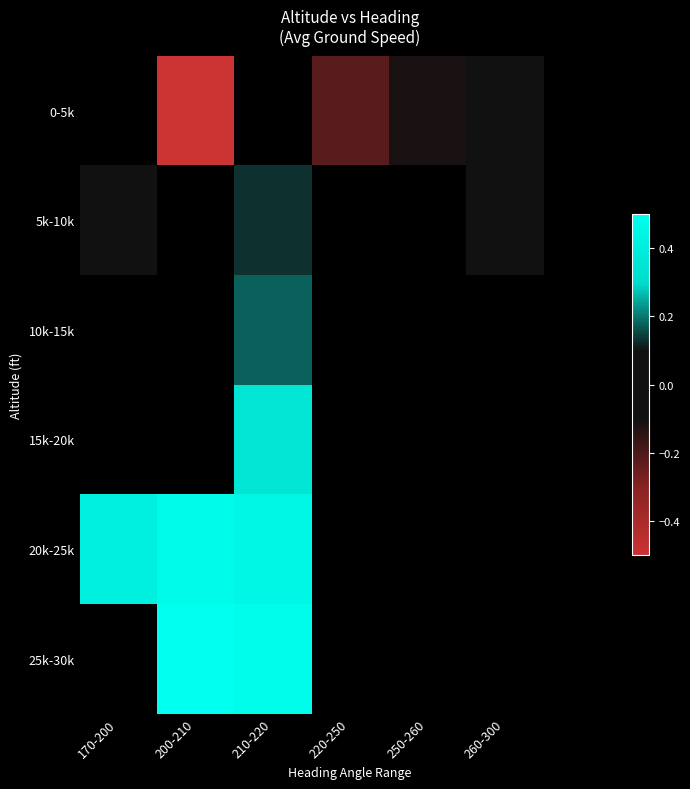

Count the number of categories in the chart.

7